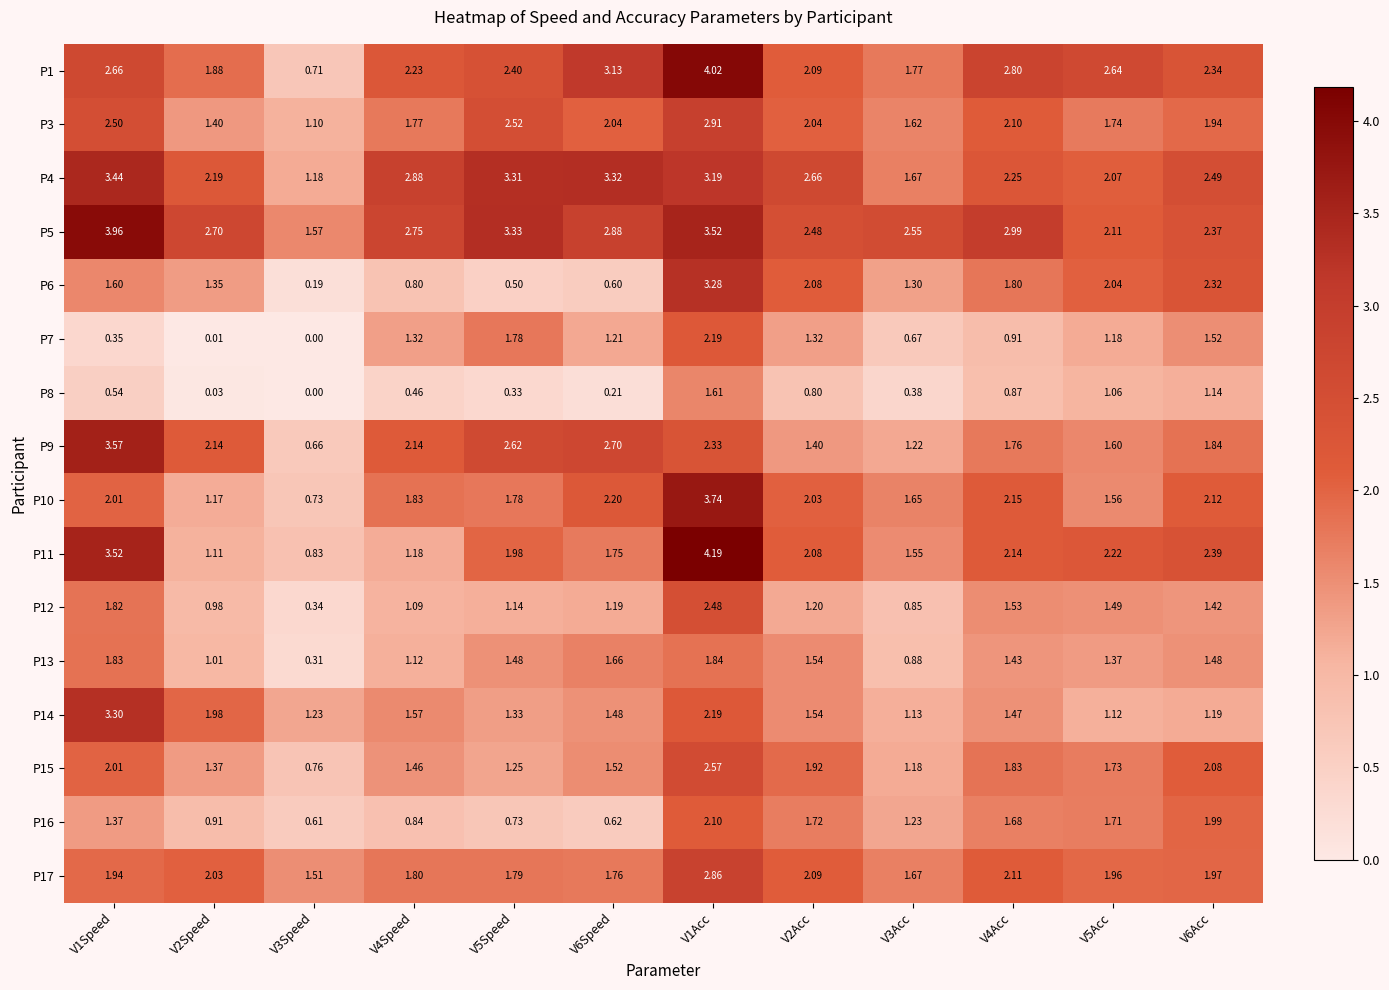

How many data points in P3 are less than 2?

6